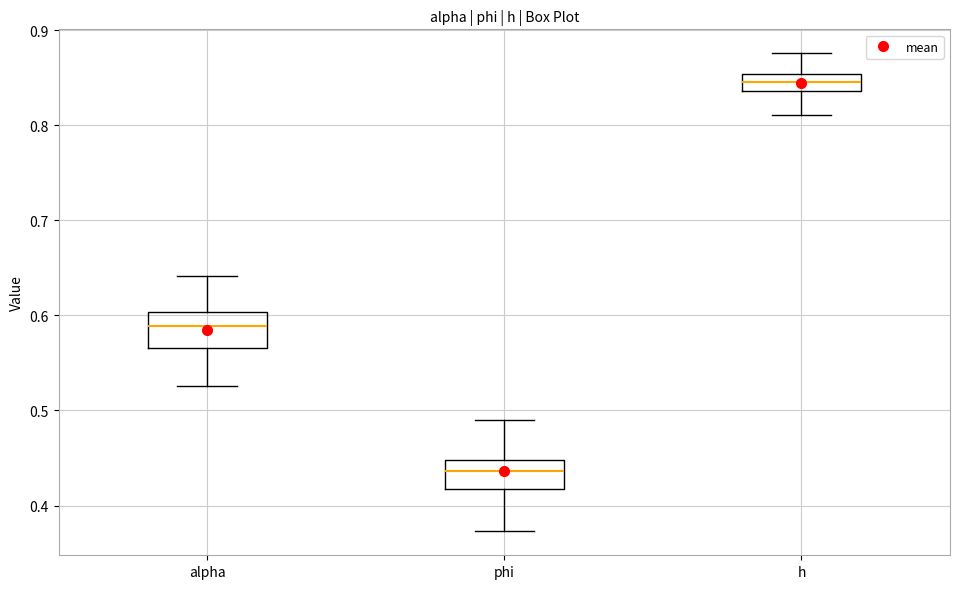

Which box's median line is the lowest?

phi